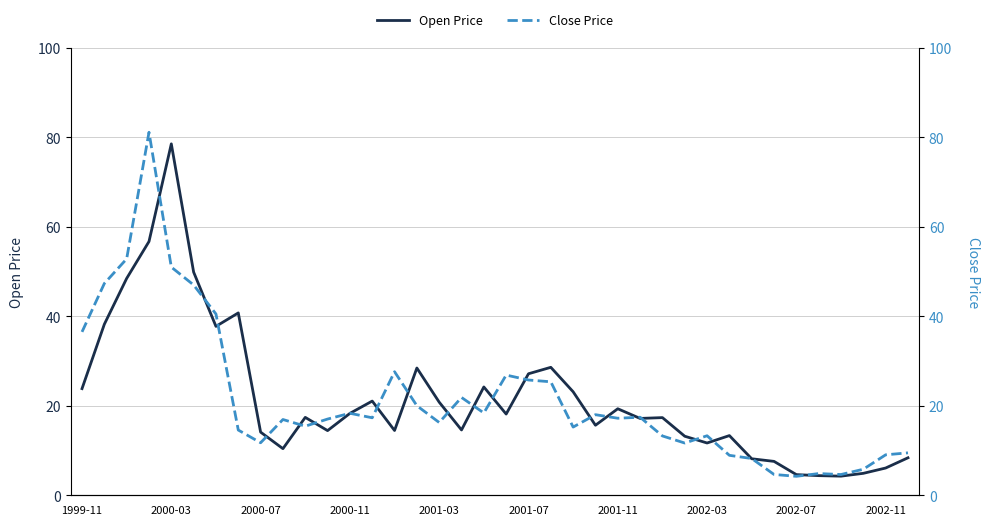

Is this an area chart (filled region under the line)?

No